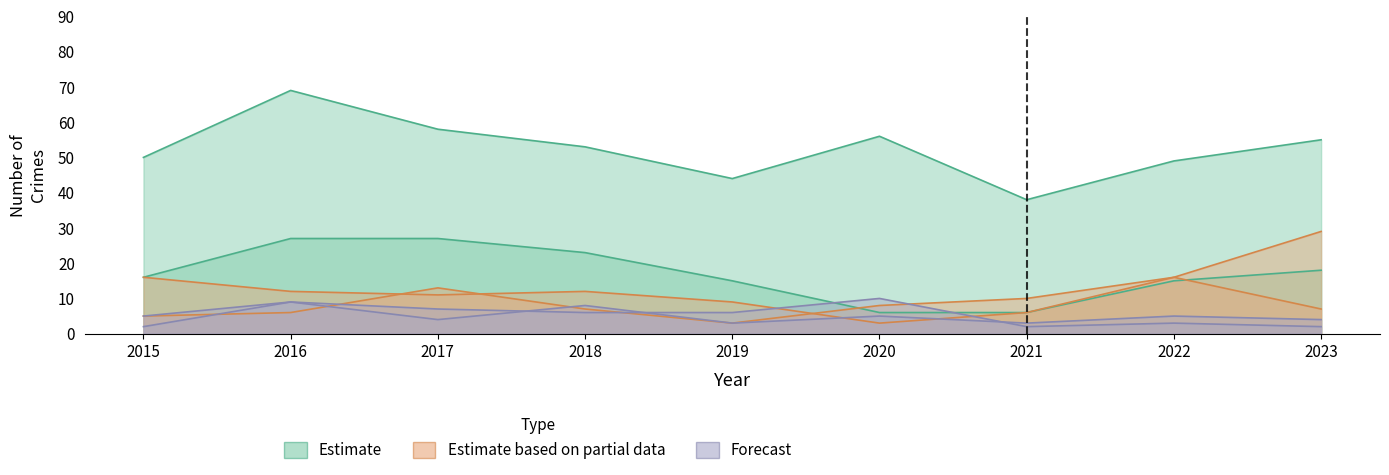

Where is Burglary nearest to the value 16?

2015